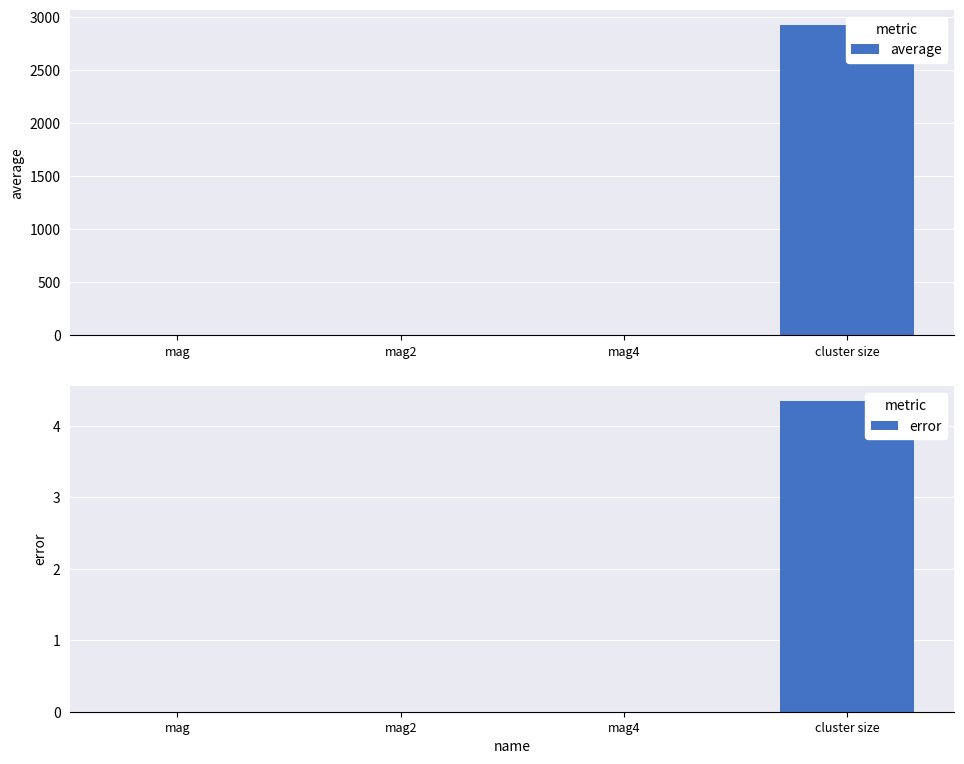

How many categories are shown in the chart?

4